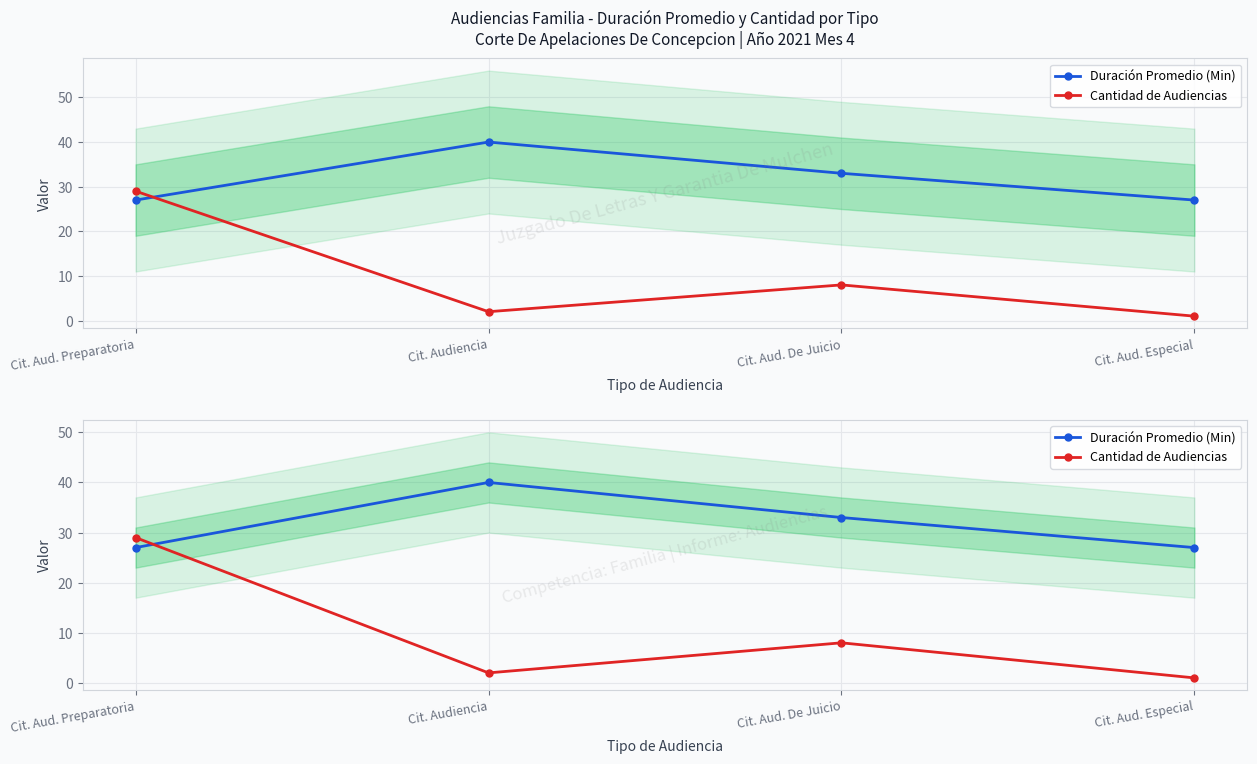

Count the number of data series in this chart.

2